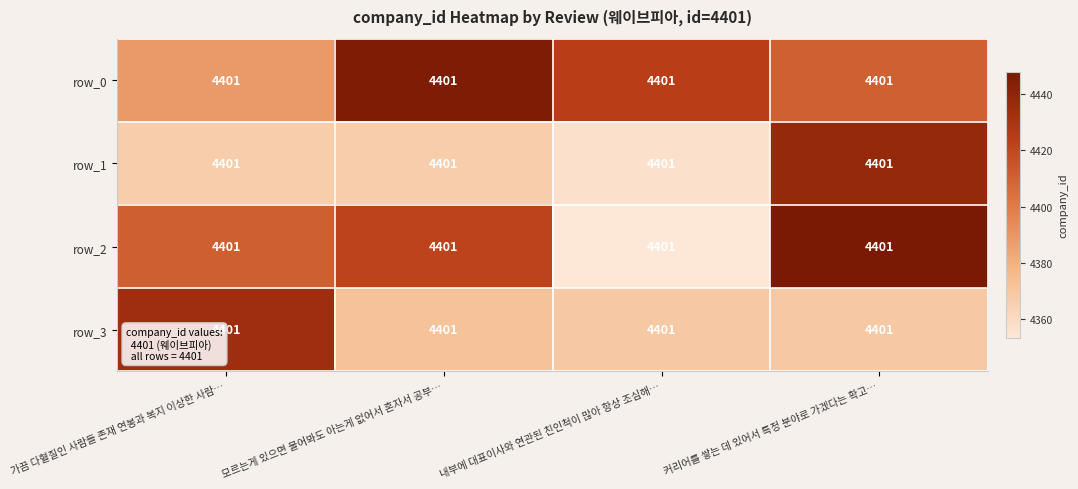

Reading left to right, transcribe all the data shown in this chart.

row_0: 4388.5	4446.1	4424.2	4410.9
row_1: 4366.6	4366.6	4356.8	4437.6
row_2: 4411.1	4421.8	4353.1	4448.0
row_3: 4434.2	4372.2	4369.2	4369.3